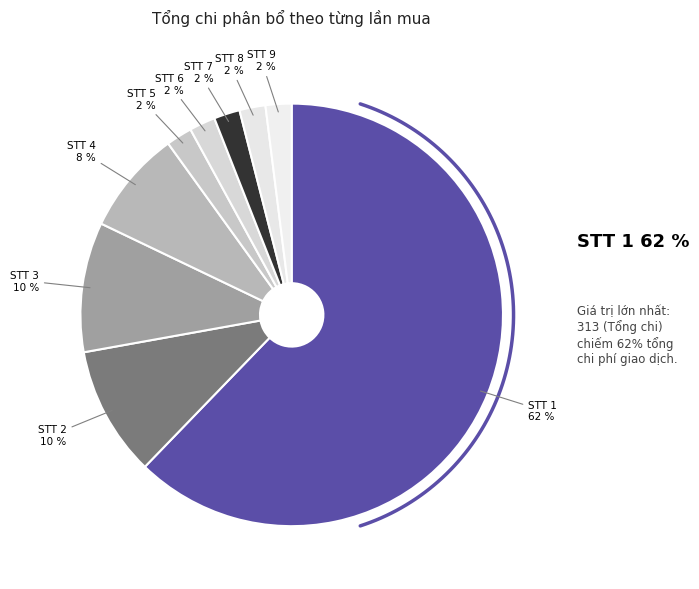

True or false: 6 accounts for 1% of the total.

False